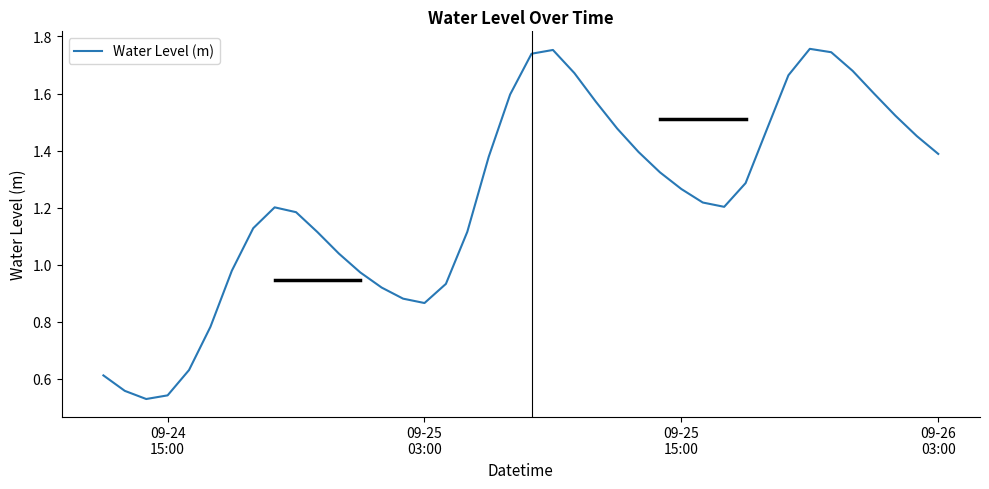

Reading left to right, transcribe all the data shown in this chart.

0.6	0.6	0.5	0.5	0.6	0.8	1.0	1.1	1.2	1.2	1.1	1.0	1.0	0.9	0.9	0.9	0.9	1.1	1.4	1.6	1.7	1.8	1.7	1.6	1.5	1.4	1.3	1.3	1.2	1.2	1.3	1.5	1.7	1.8	1.7	1.7	1.6	1.5	1.5	1.4